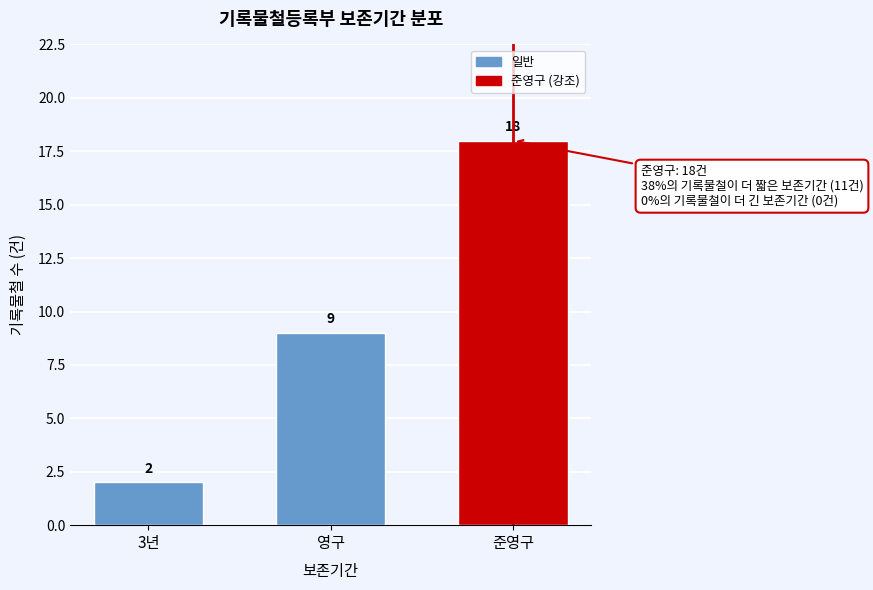

Reading left to right, extract all data points from this chart.

3년=2	영구=9	준영구=18